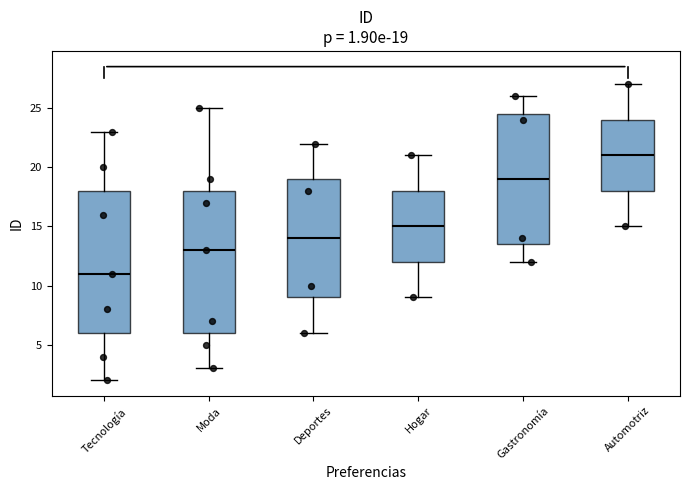

Which box has the highest median line?

Automotriz